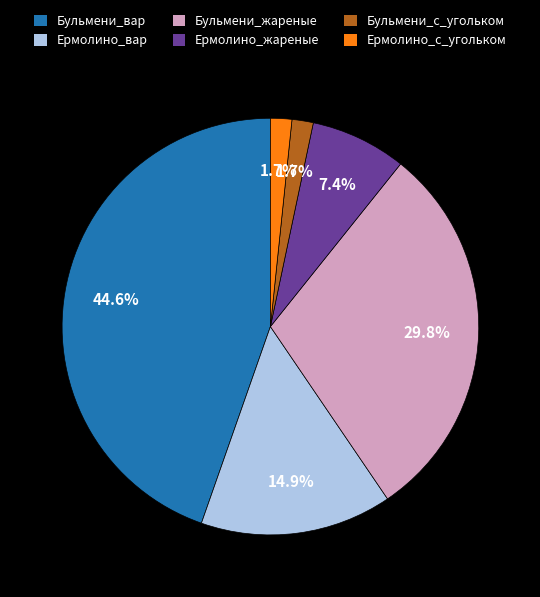

What is the total percentage of Бульмени_вар and Ермолино_с_угольком?

46.3%